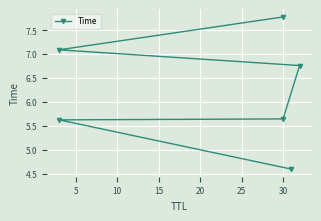

True or false: the data has more than 2 interior local peaks.

False